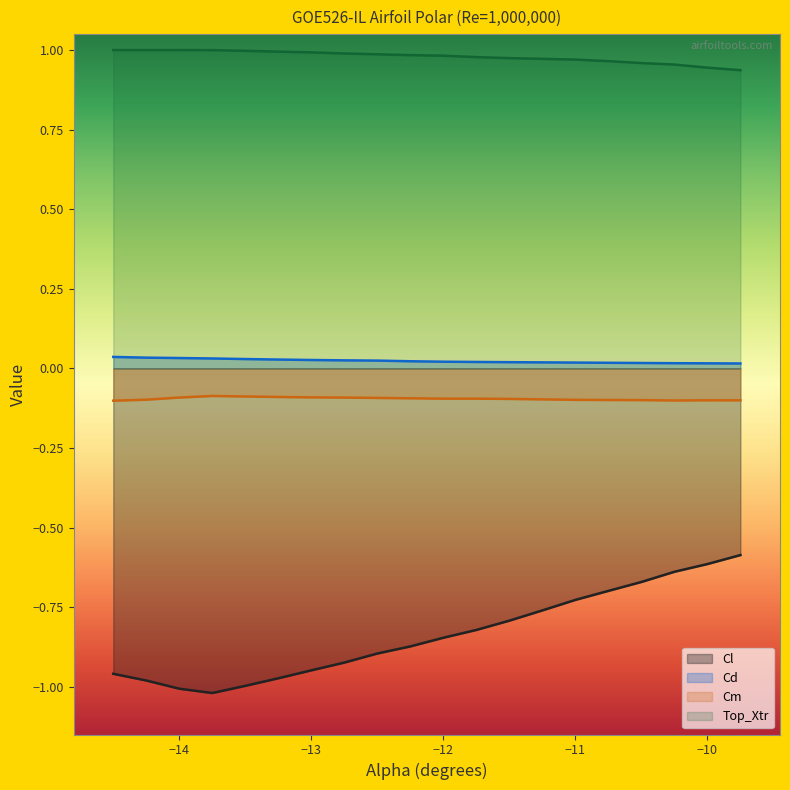

At which category does Cl reach its first local valley?

-13.75